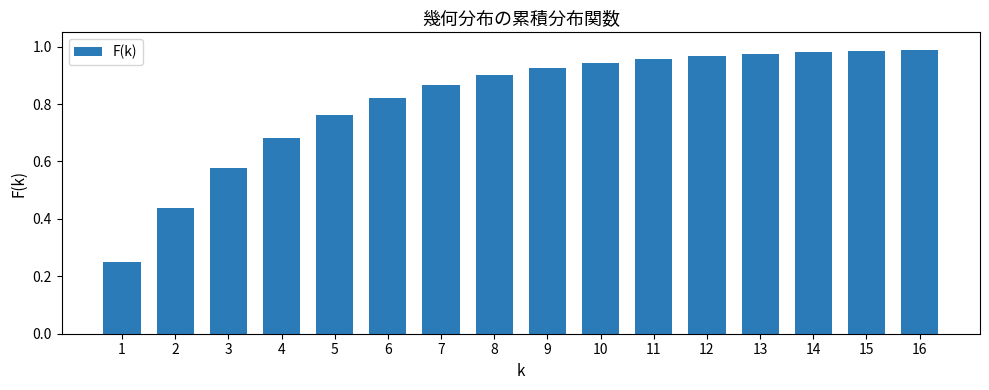

True or false: the data shows 0.2 at 4.

False